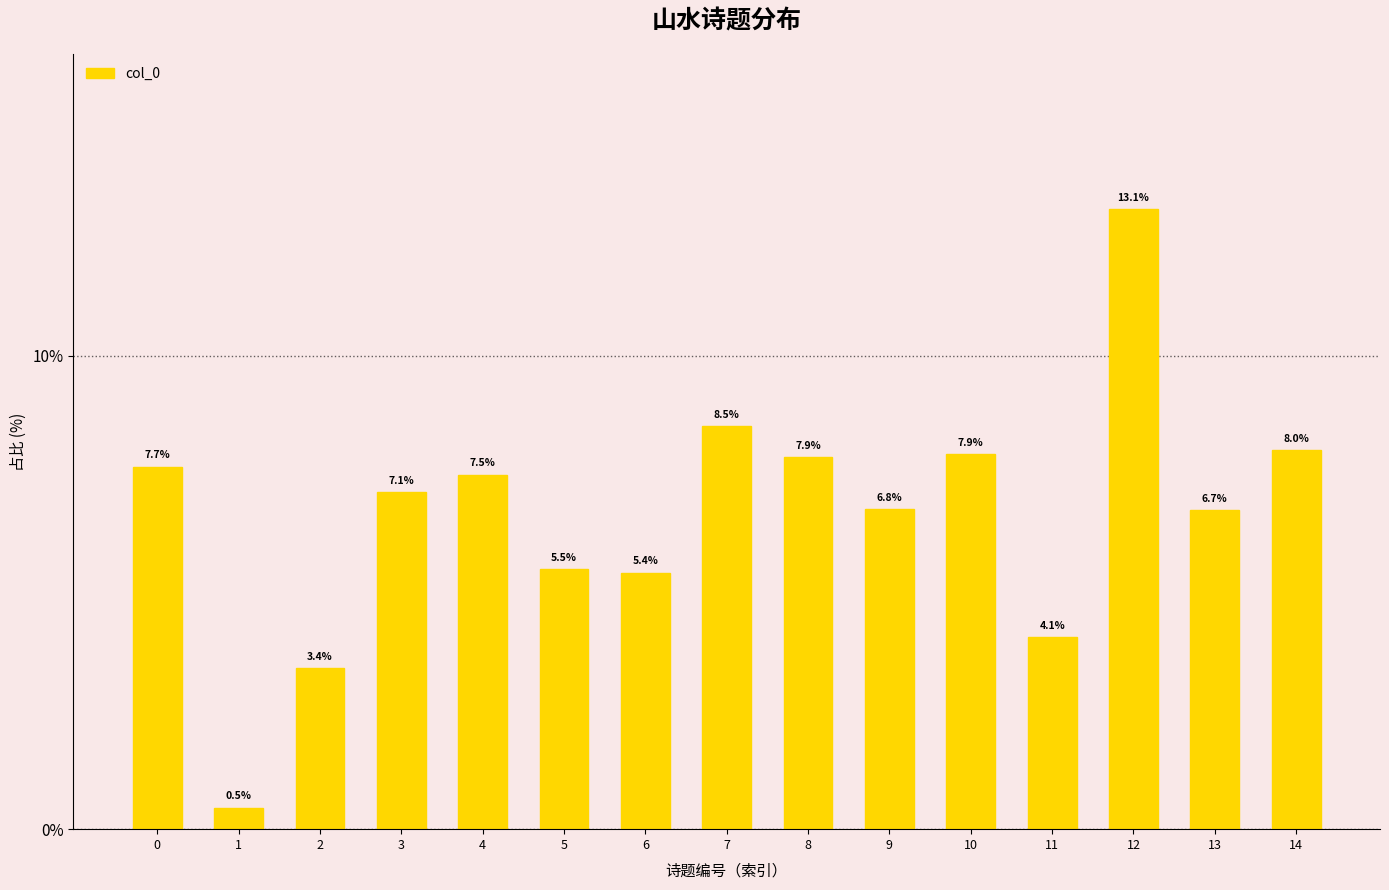

What is the minimum value shown in the chart?

0.5